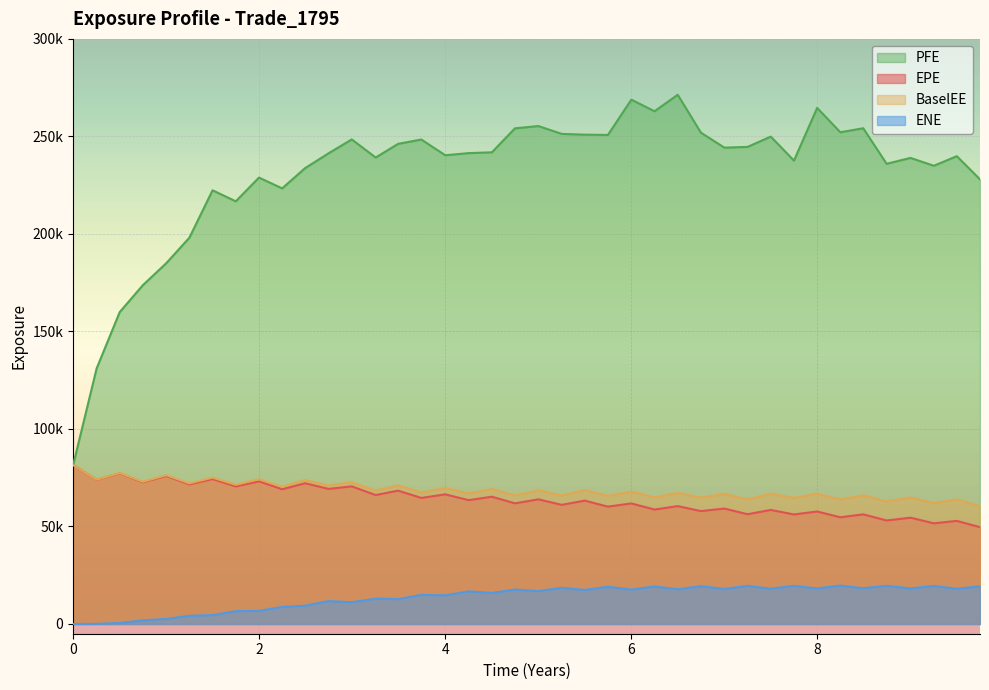

Is it true that ENE equals 8180.6 at 31?

False